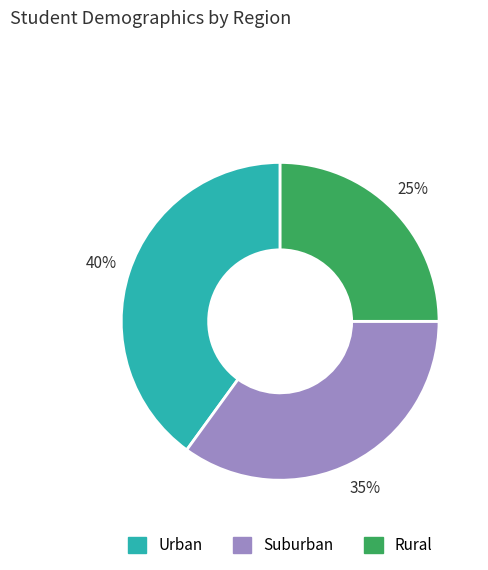

True or false: Suburban accounts for 35% of the total.

True